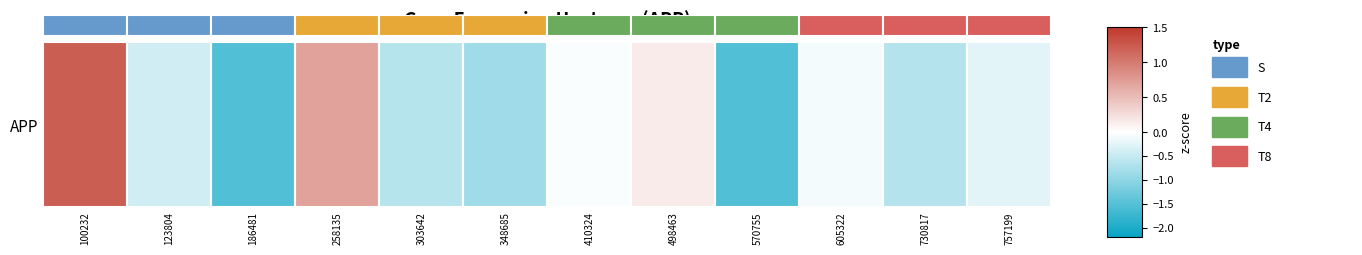

List the labels in order of value, smallest first.

570755, 186481, 348685, 730817, 303642, 123804, 757199, 605322, 410324, 498463, 258135, 100232